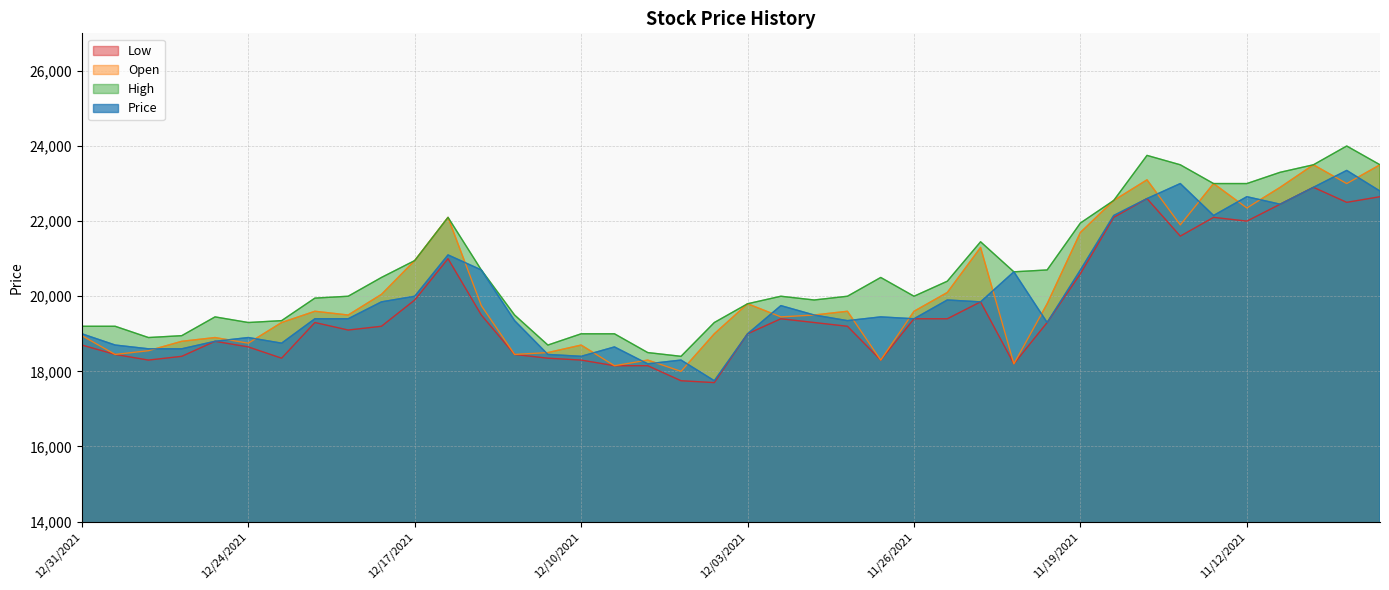

Where is High nearest to the value 21200?

12/17/2021